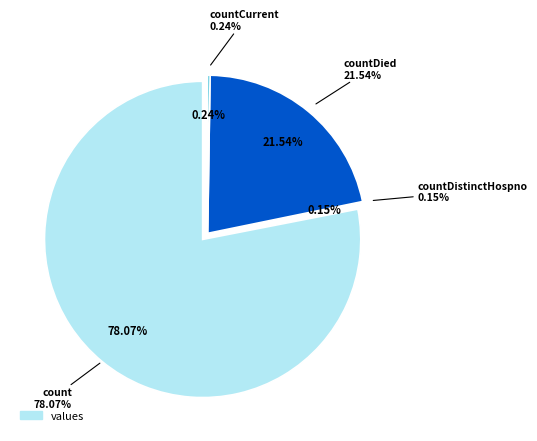

The countDied slice represents 22% of the pie. True or false?

True